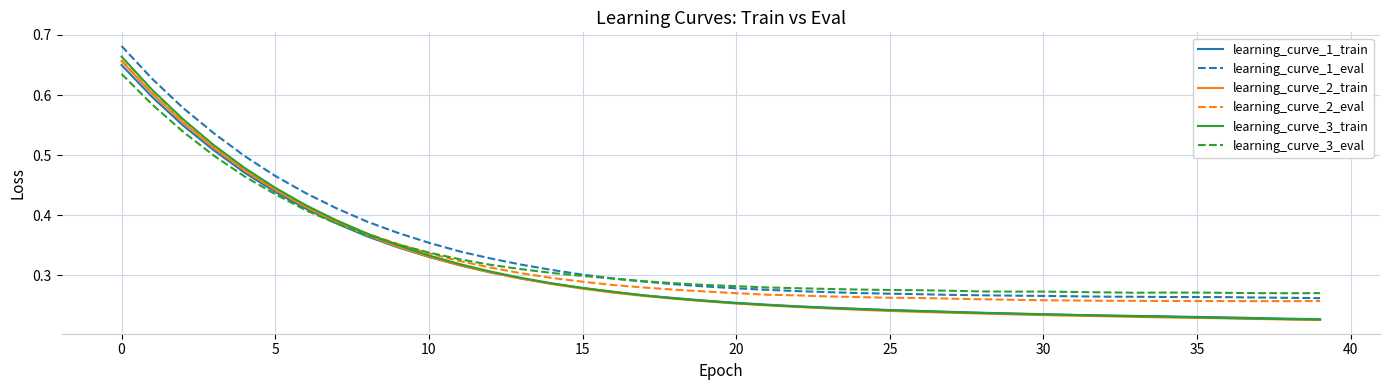

Which series has the largest range (max minus min)?

learning_curve_3_train